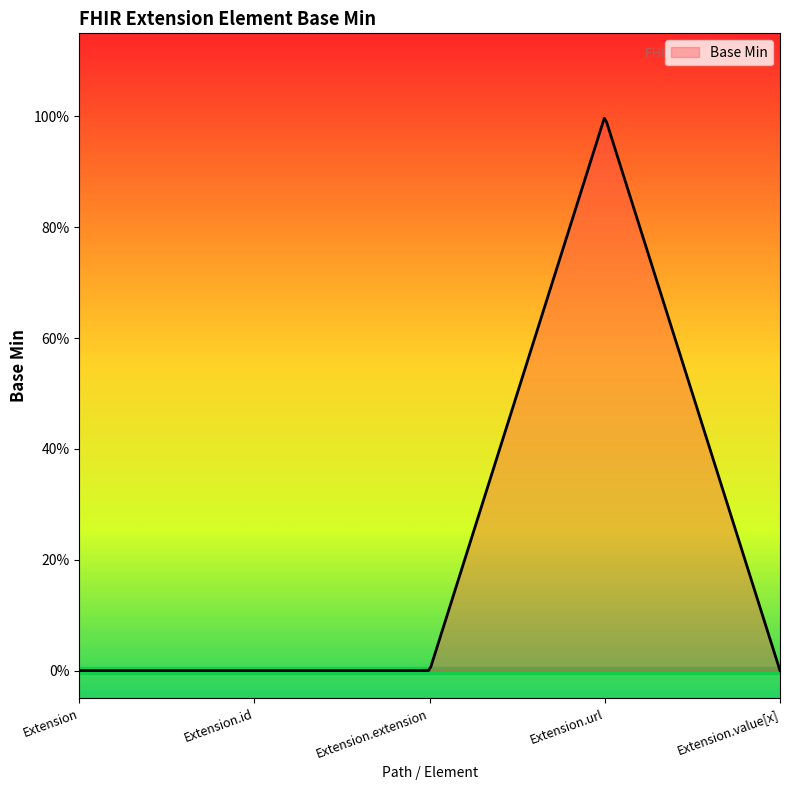

At which category does the data reach its first local peak?

Extension.url